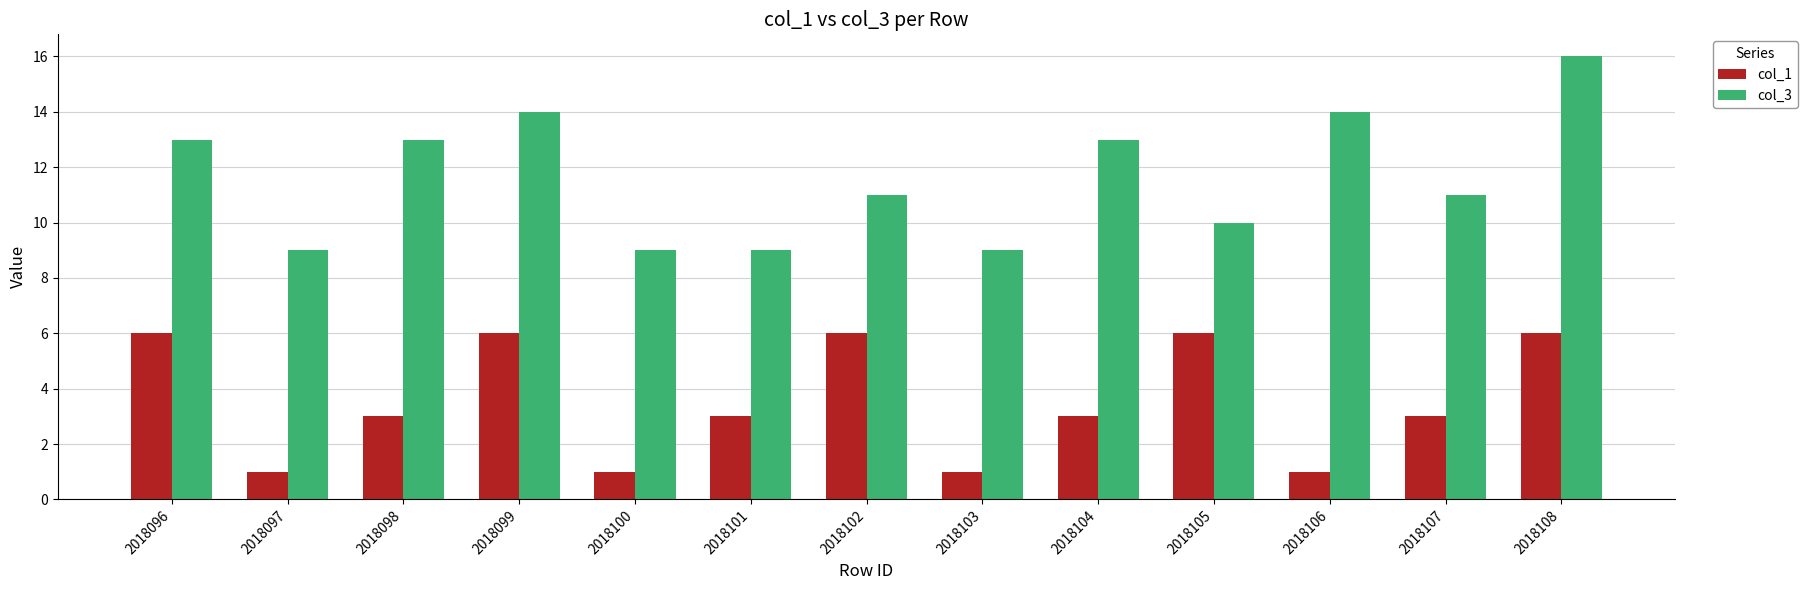

Count the col_1 values in the range 1 to 6.

13